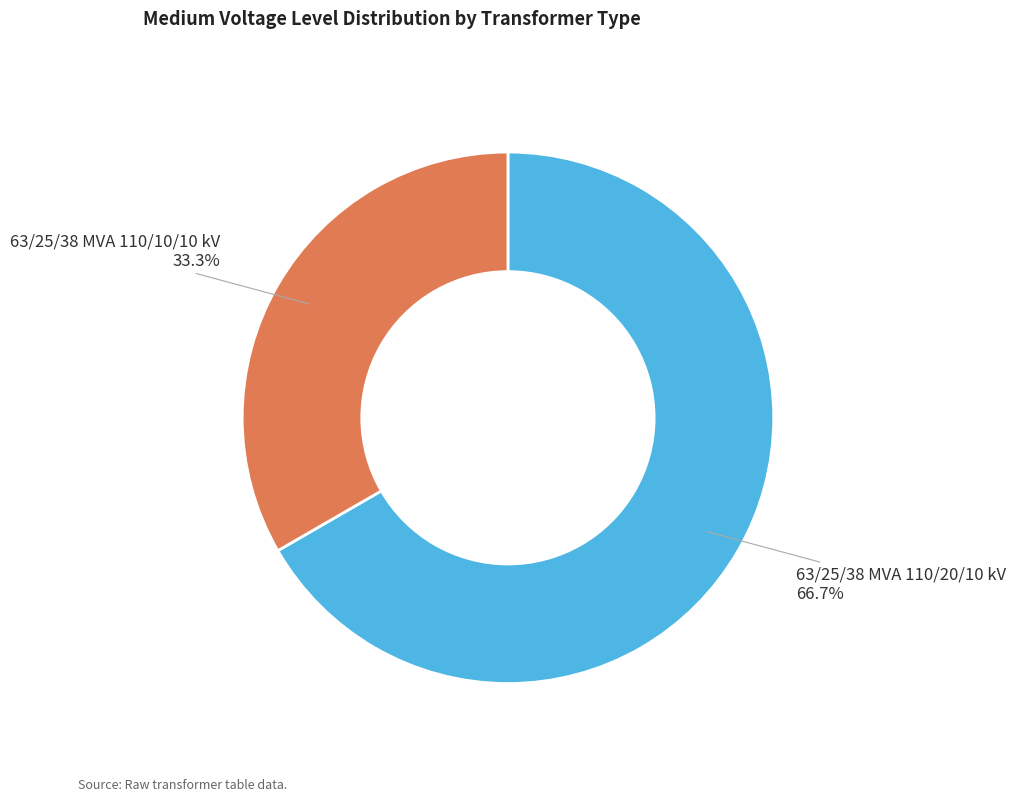

Rank the categories by value from highest to lowest.

63/25/38 MVA 110/20/10 kV, 63/25/38 MVA 110/10/10 kV